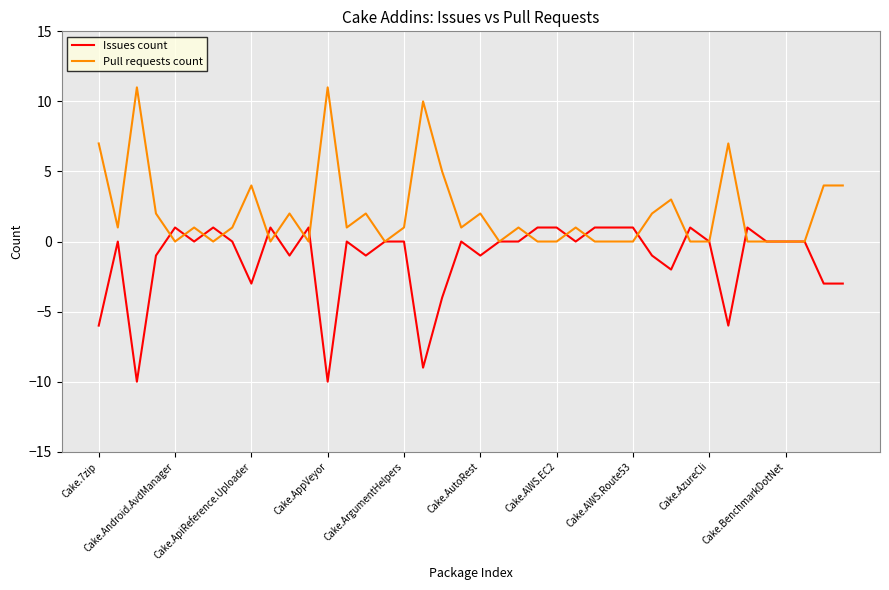

What is the minimum value for Issues count?

-10